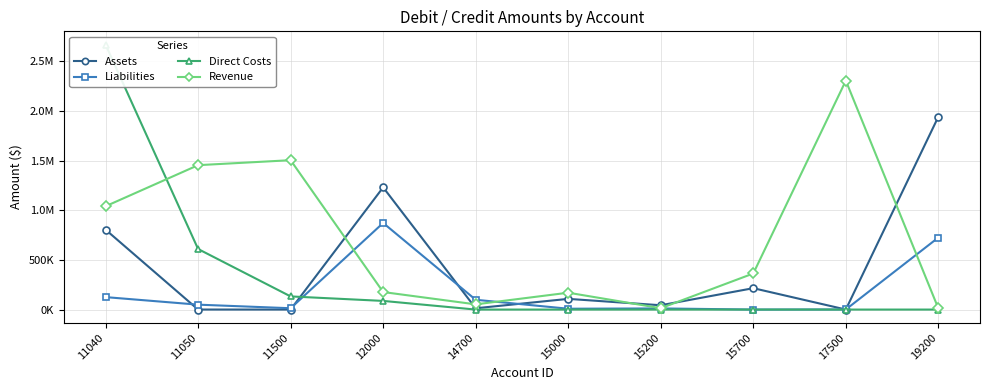

How many interior local valleys does the Liabilities series have?

3